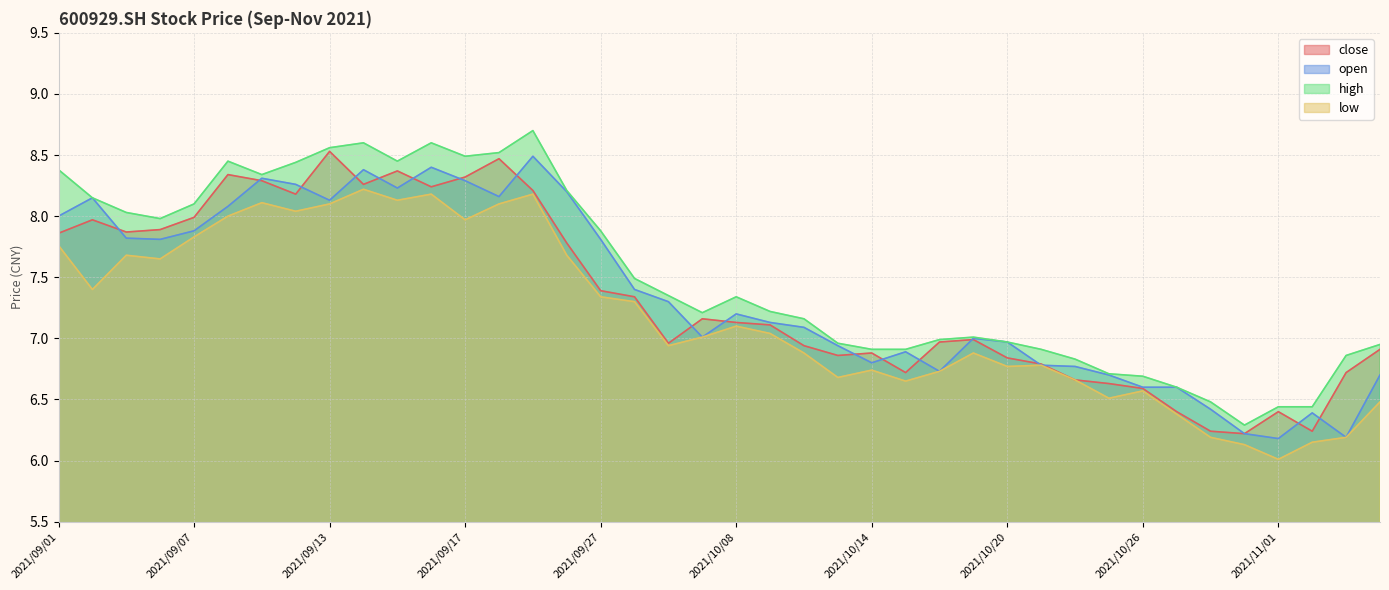

How many data points in high are above 7?

24